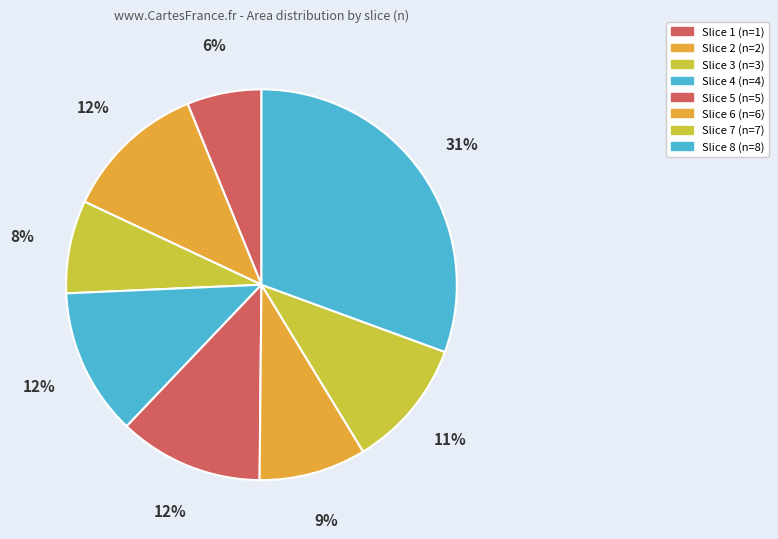

What is the smallest slice in the pie chart?

Slice 1 (n=1)